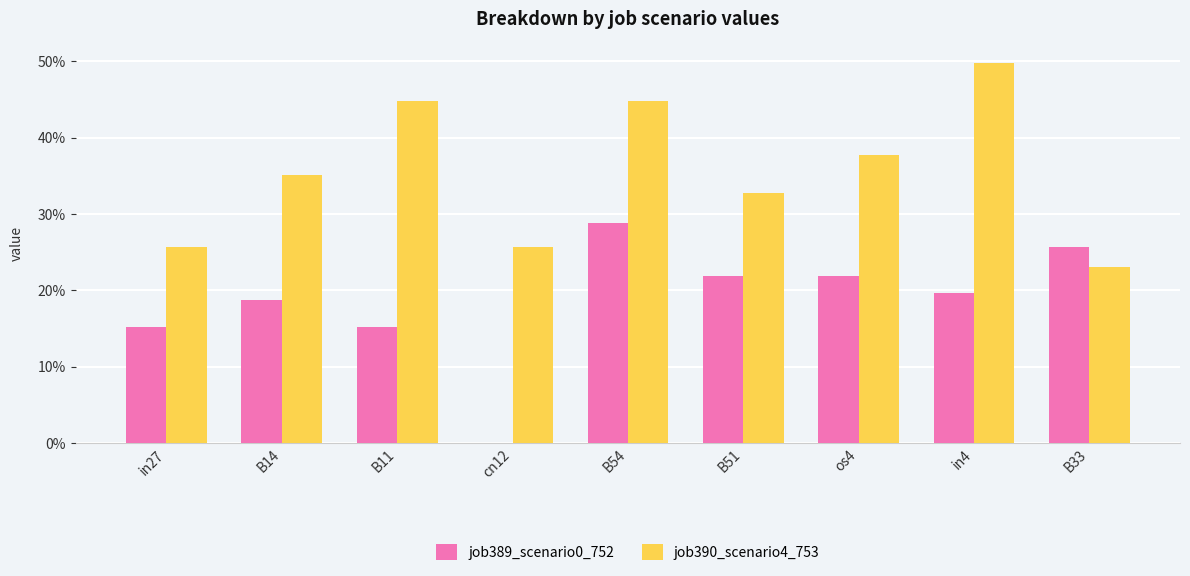

What are all the series names shown in the legend?

job389_scenario0_752, job390_scenario4_753